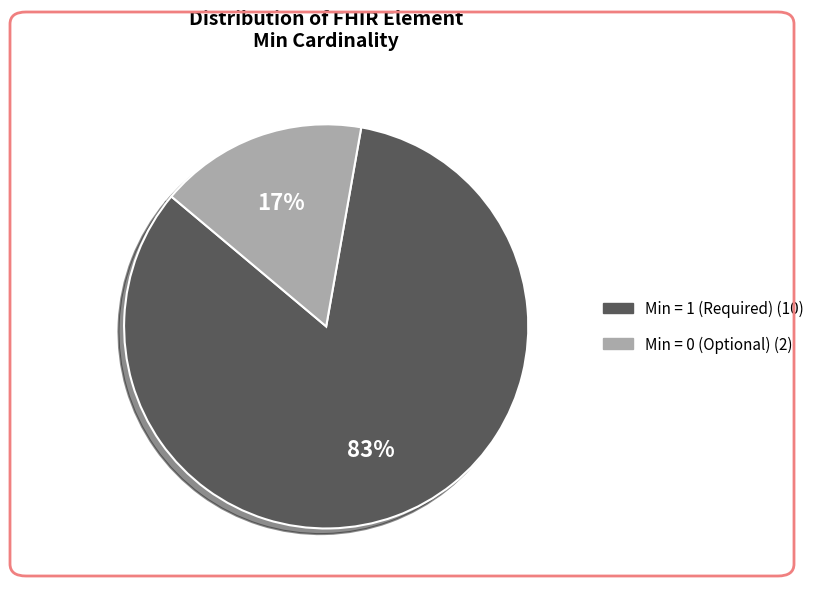

Is there a majority slice in this chart?

Yes